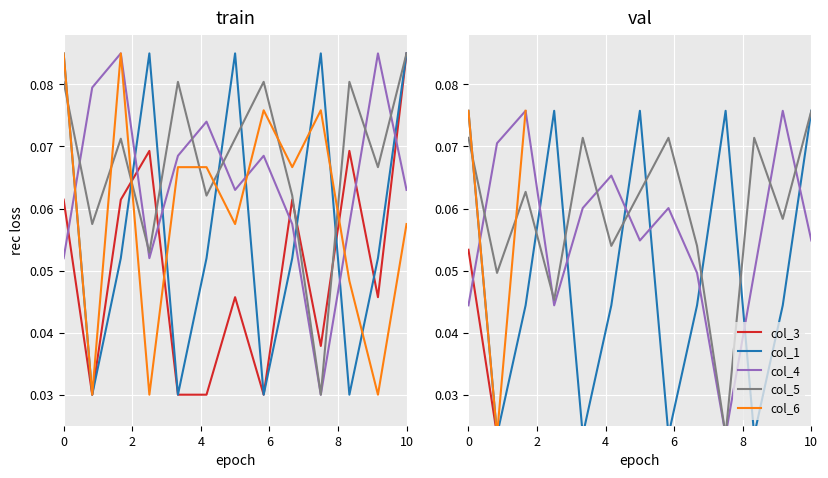

At how many categories does at least one series exceed 0?

13